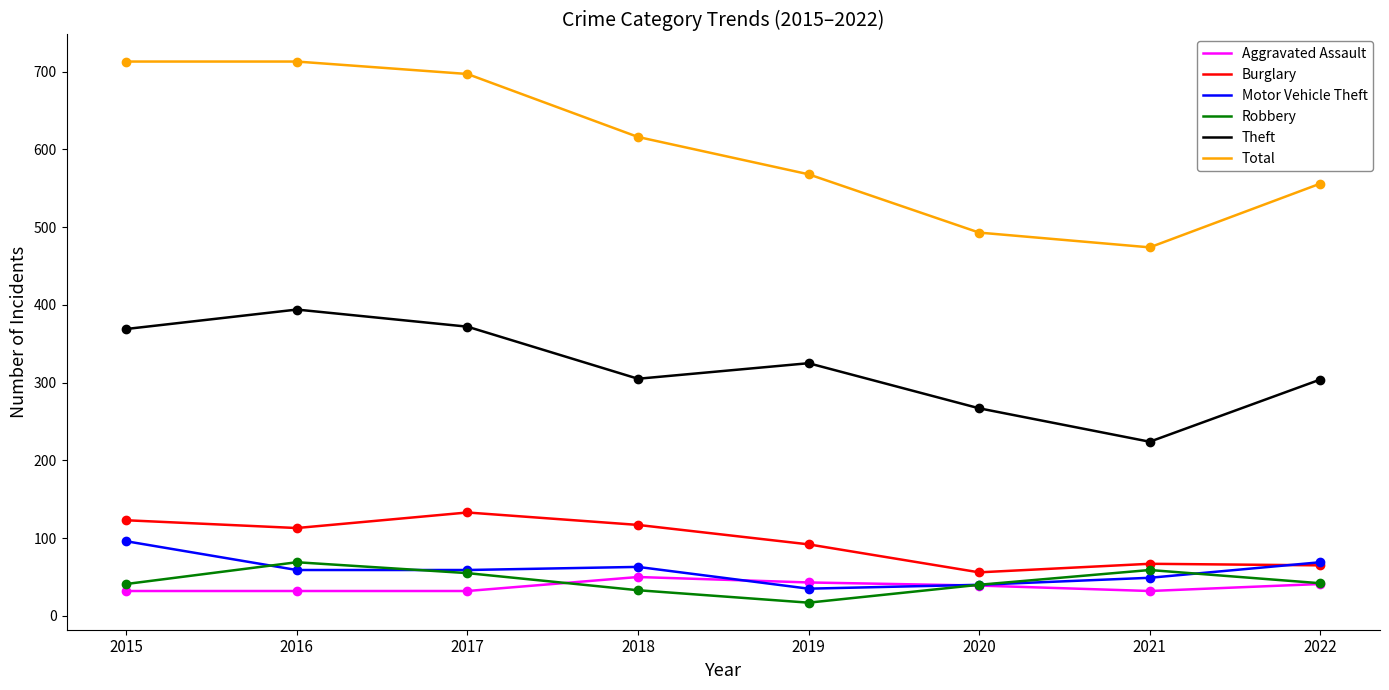

What is the sum of all Theft values?

2560